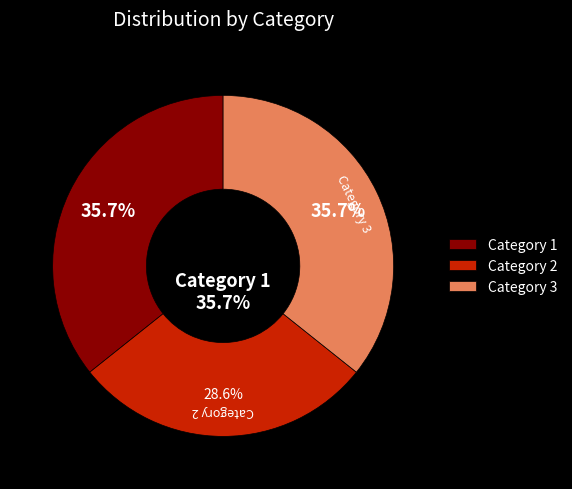

Is 3 the majority of the pie?

No